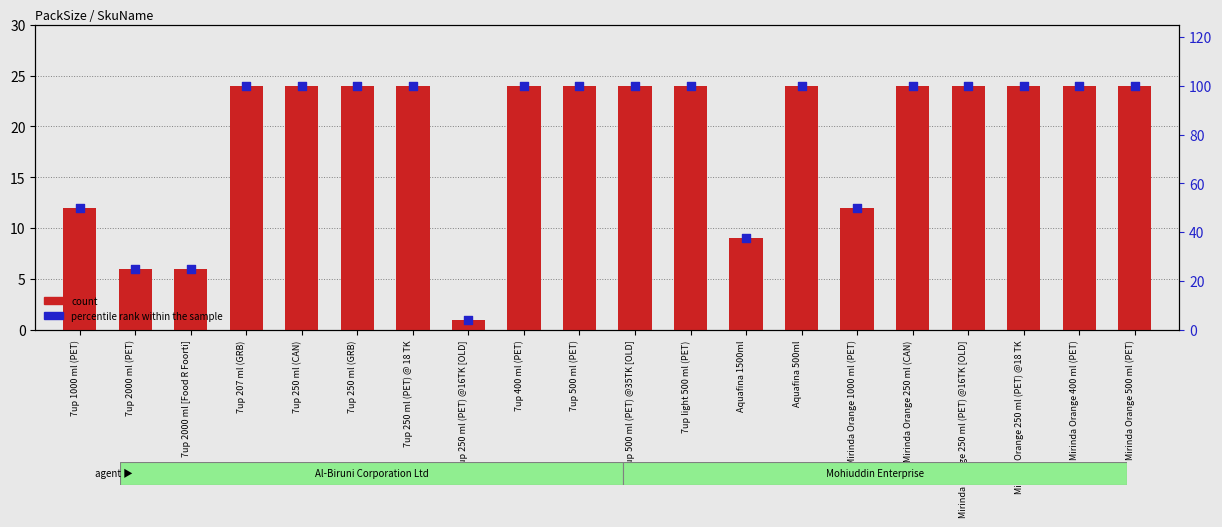

At which category is the sum across all series the highest?

7up 207 ml (GRB)